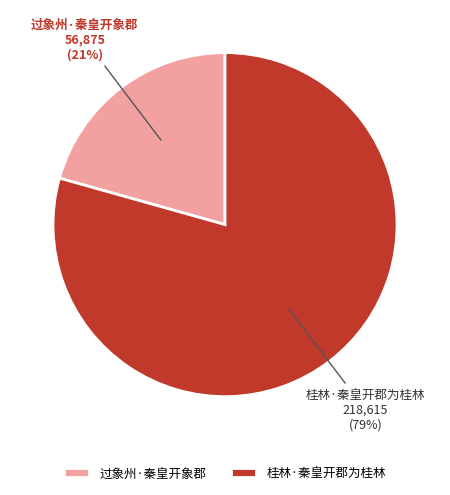

How many slices are in this pie chart?

2